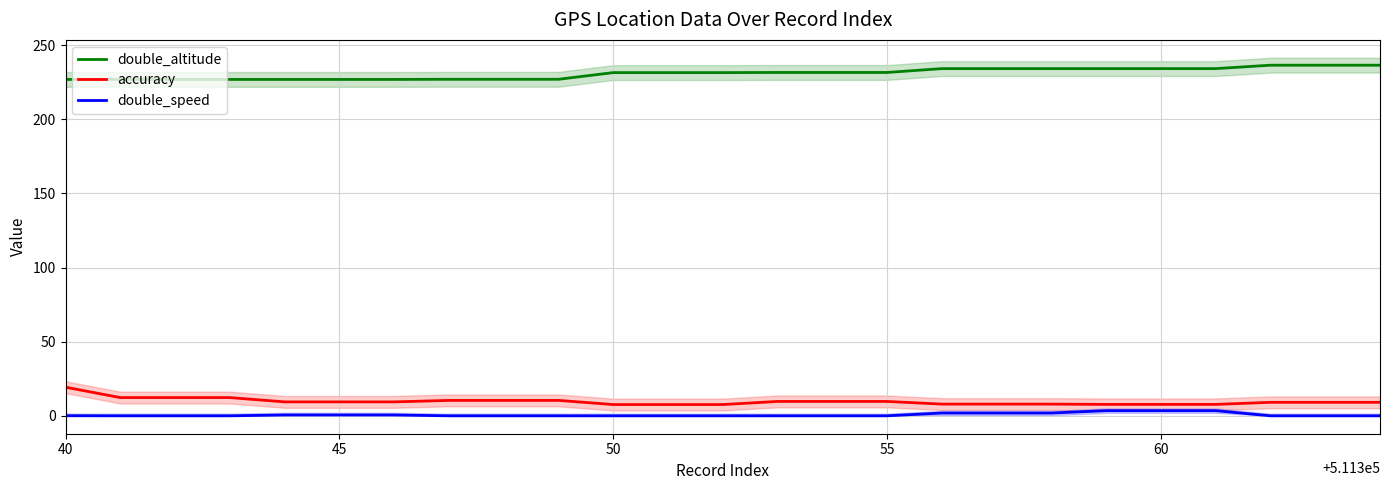

At how many categories does at least one series exceed 38?

25